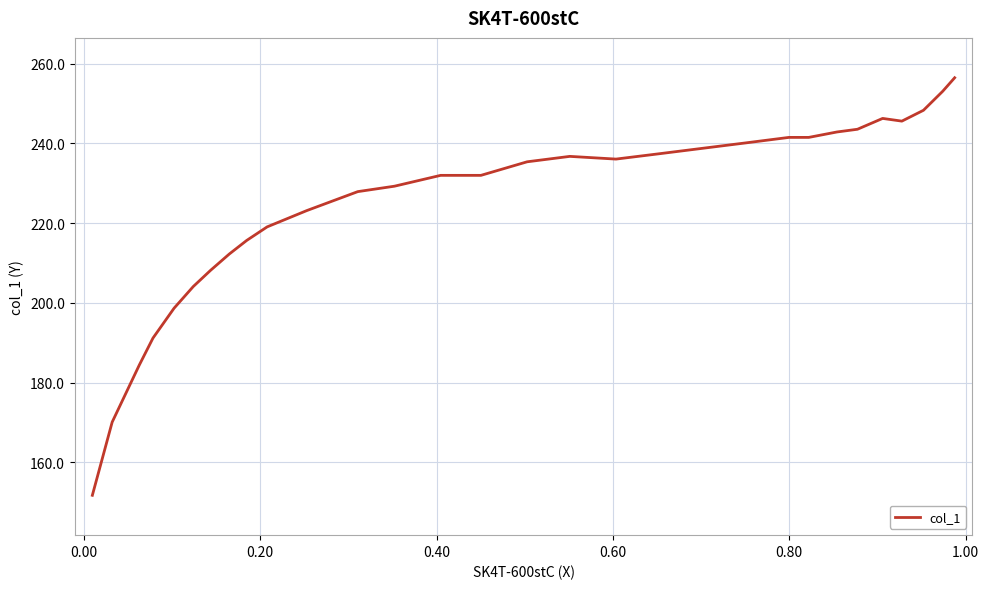

What is the smallest value displayed?

151.7